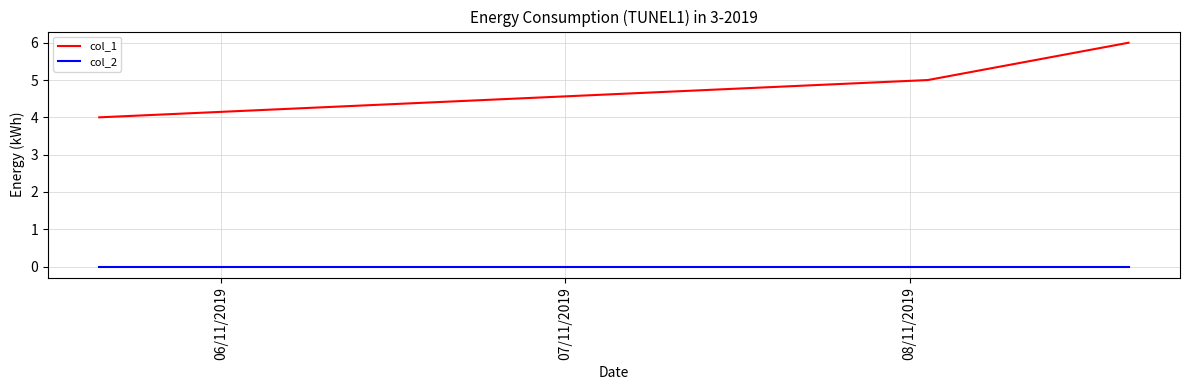

Reading left to right, what are all the values shown in this chart?

col_1: 4	5	6
col_2: 0	0	0